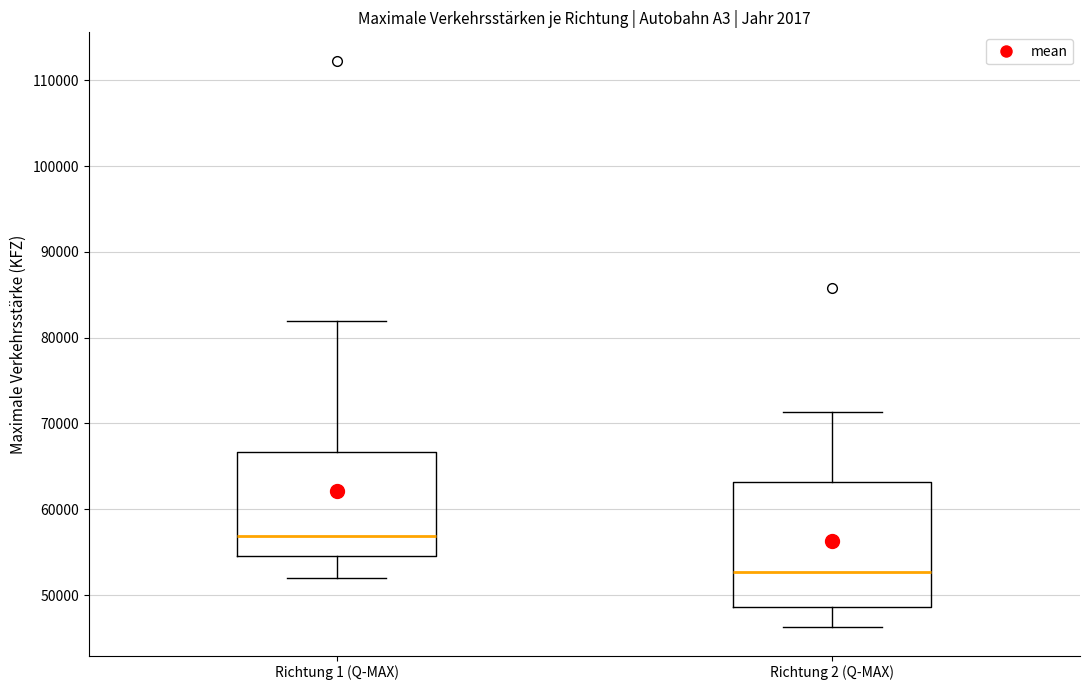

Comparing the boxes themselves (not the whiskers), which one is the tallest?

Richtung 2 (Q-MAX)